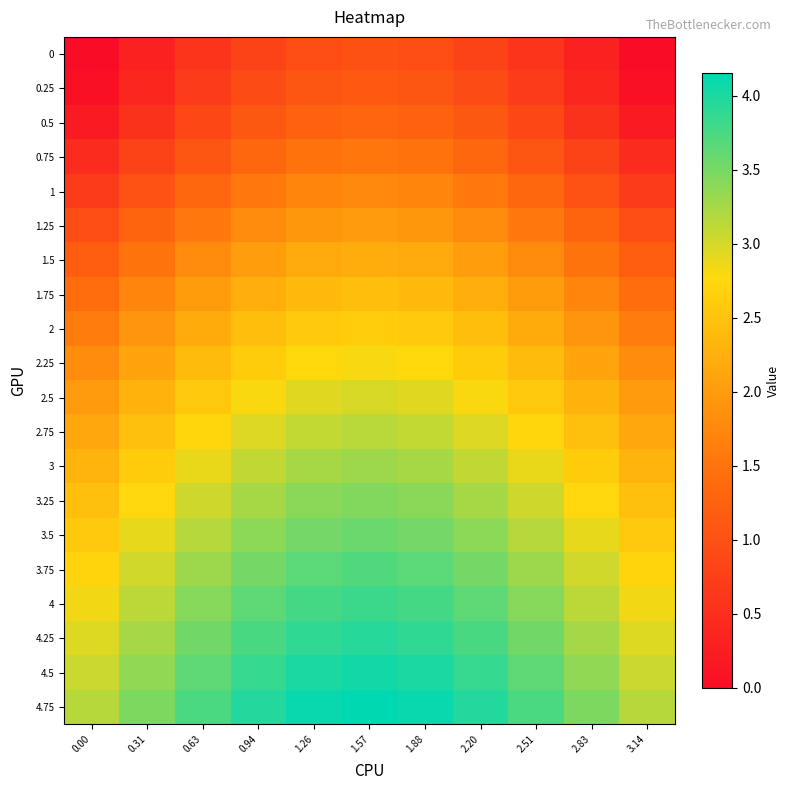

What is the maximum value shown in the chart?

4.2